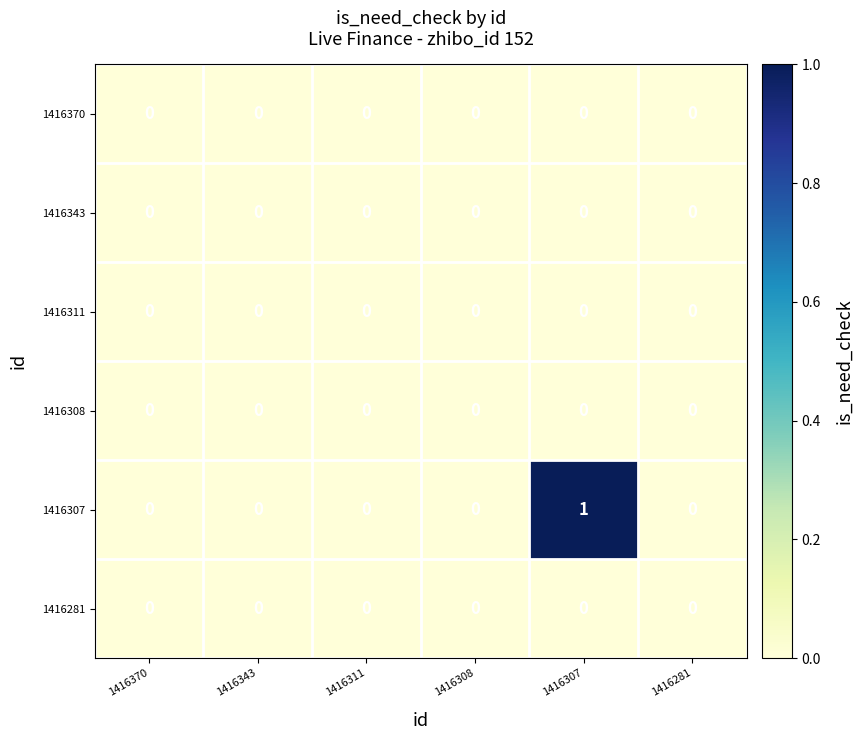

How many 1416307 values are between 0 and 1?

6